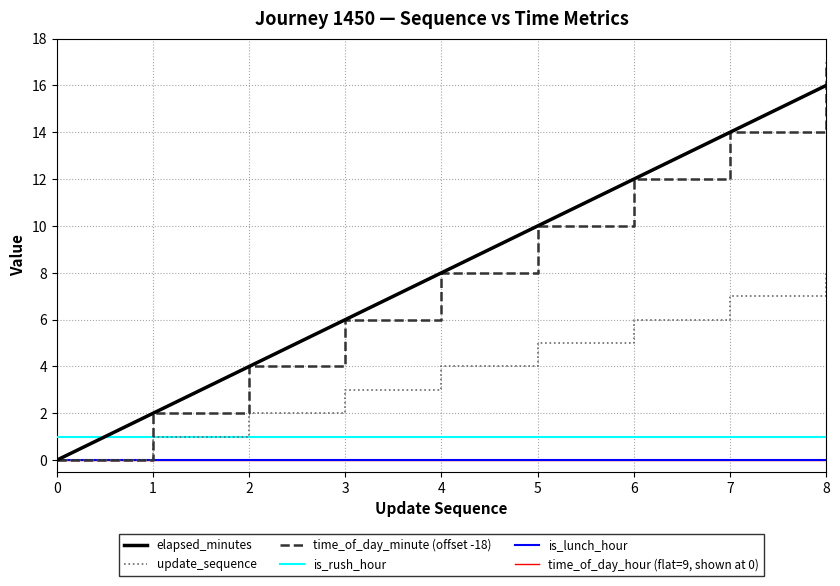

At which label does update_sequence first exceed 8?

5